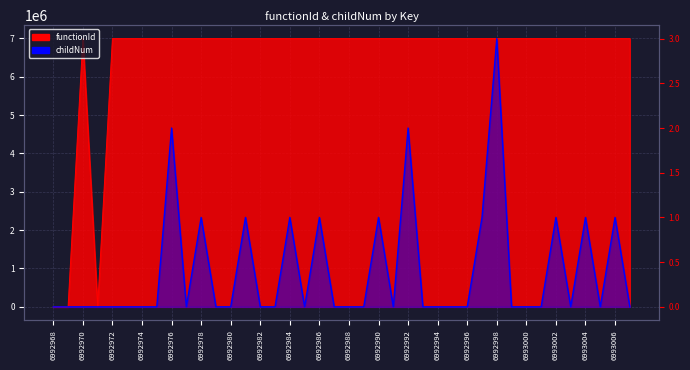

Rank the categories by childNum value from lowest to highest.

6992968, 6992969, 6992970, 6992971, 6992972, 6992973, 6992974, 6992975, 6992977, 6992979, 6992980, 6992982, 6992983, 6992985, 6992987, 6992988, 6992989, 6992991, 6992993, 6992994, 6992995, 6992996, 6992999, 6993000, 6993001, 6993003, 6993005, 6993007, 6992978, 6992981, 6992984, 6992986, 6992990, 6992997, 6993002, 6993004, 6993006, 6992976, 6992992, 6992998